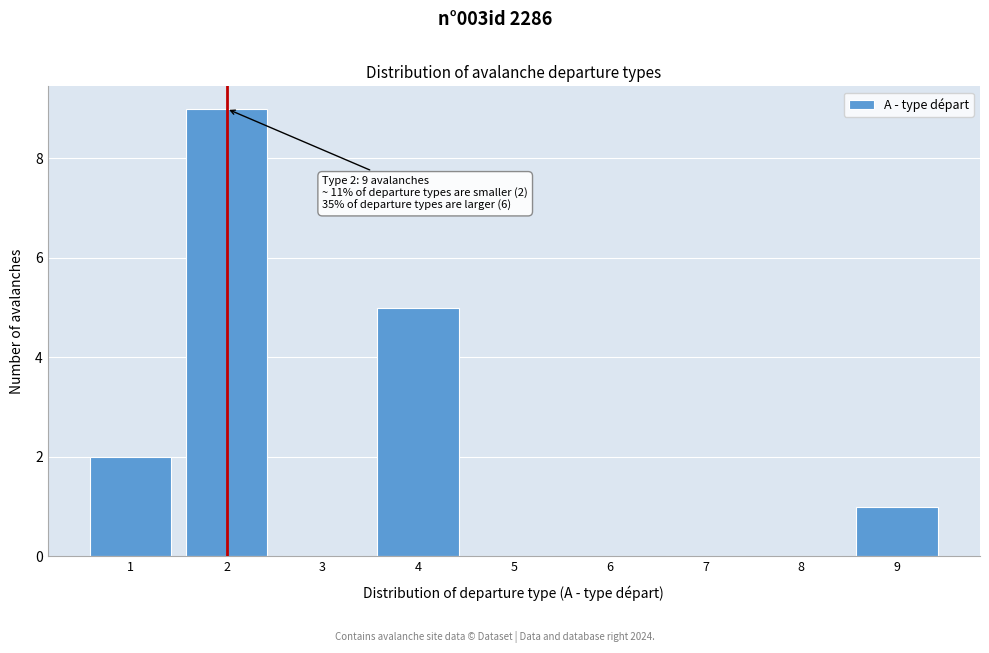

Over which range of the x-axis is the bar tallest?

1.5 to 2.5